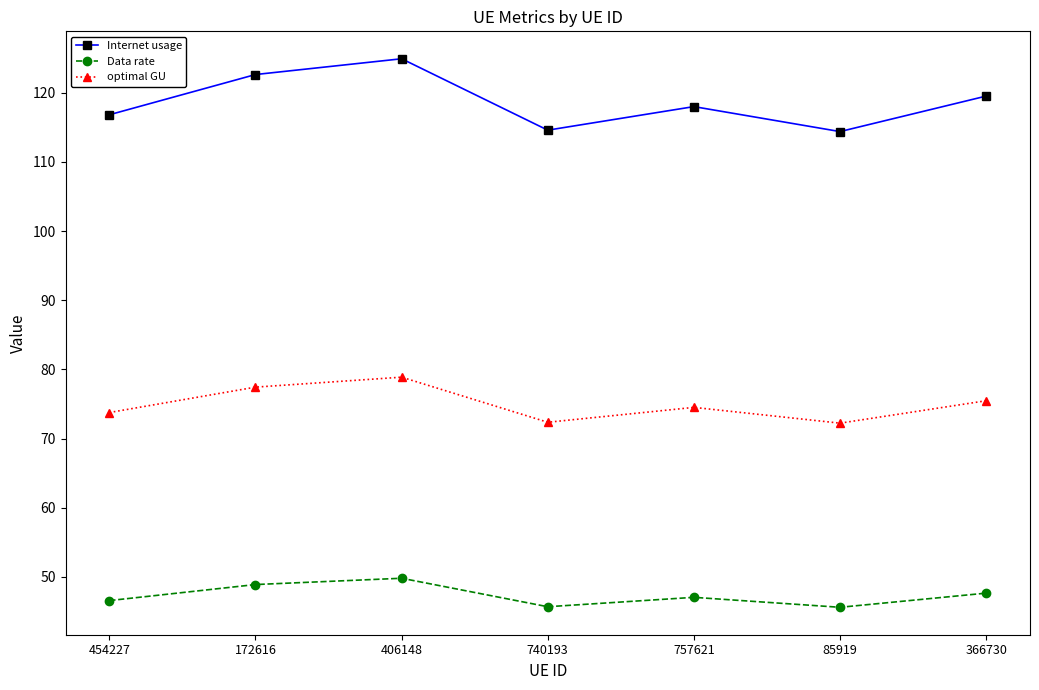

What is the difference between the Internet usage values at 406148 and 454227?

8.1